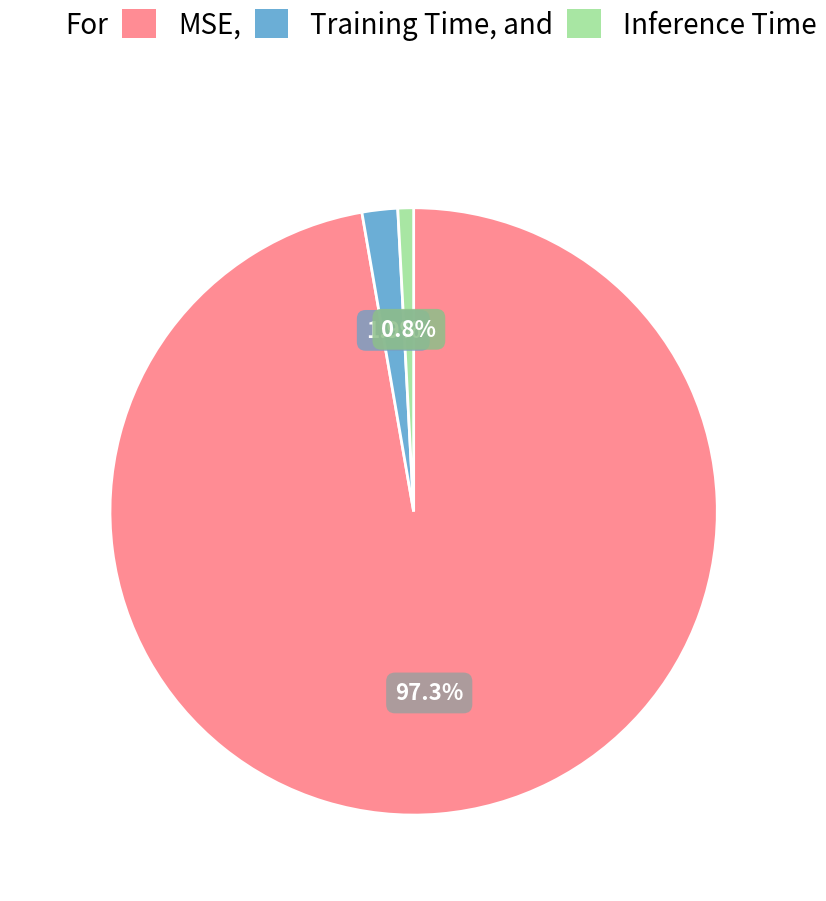

Is there a majority slice in this chart?

Yes